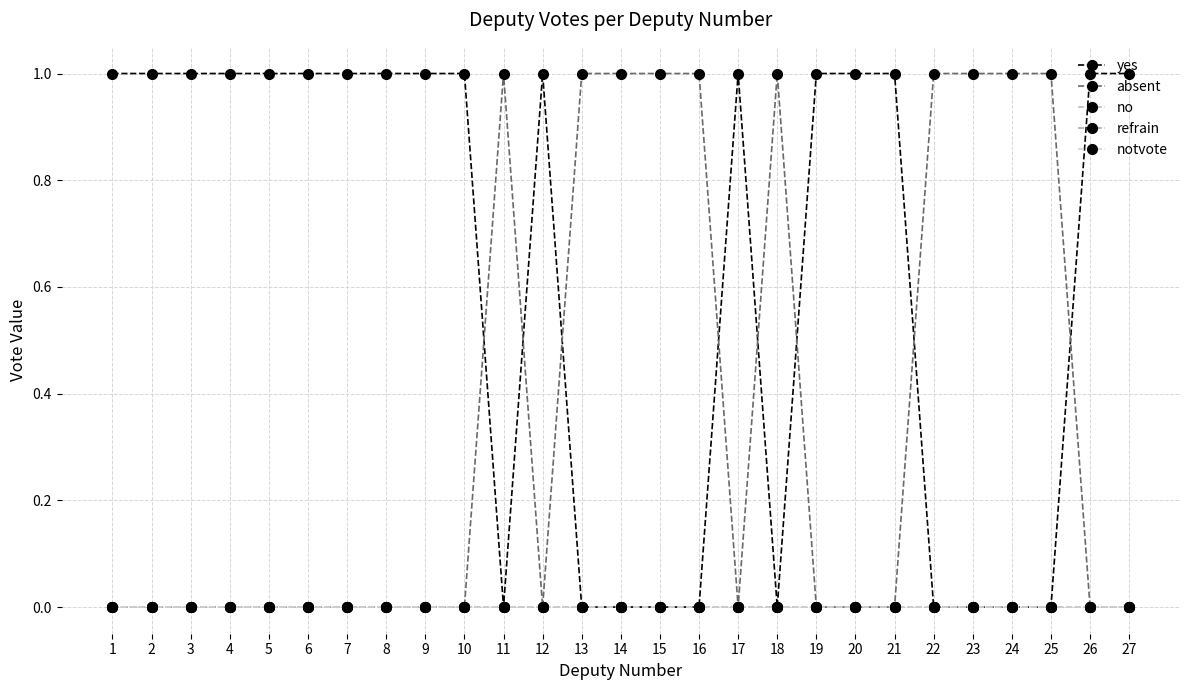

In yes, how many points are higher than both neighbors (excluding endpoints)?

2